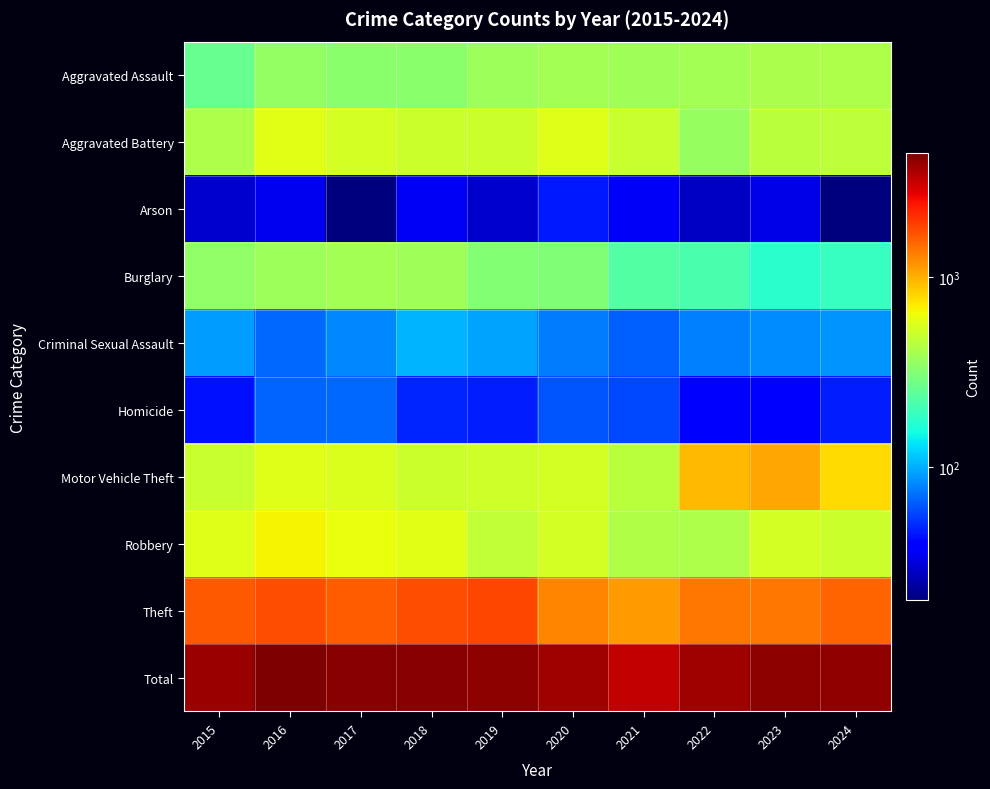

At which category is the sum across all series the highest?

2016